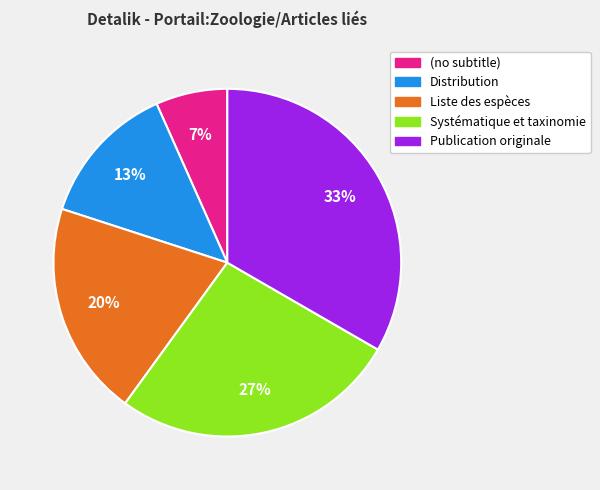

Between (no subtitle) and Distribution, which is larger?

Distribution